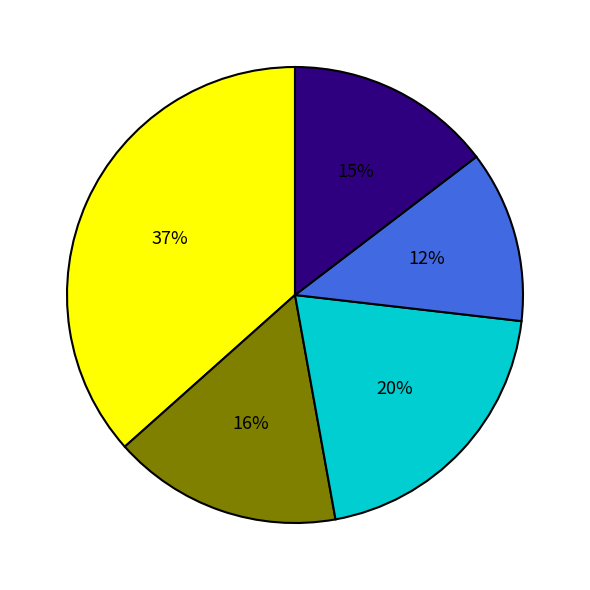

To the nearest percent, what is the average slice percentage?

20%